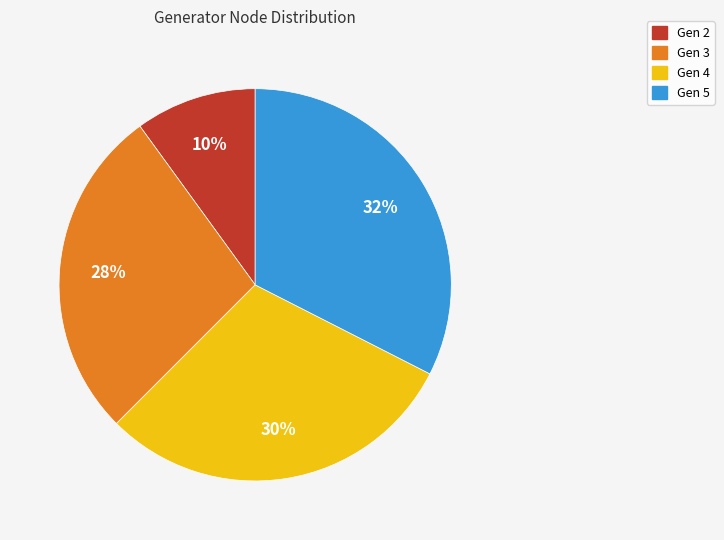

To the nearest percent, what is the average slice percentage?

25%